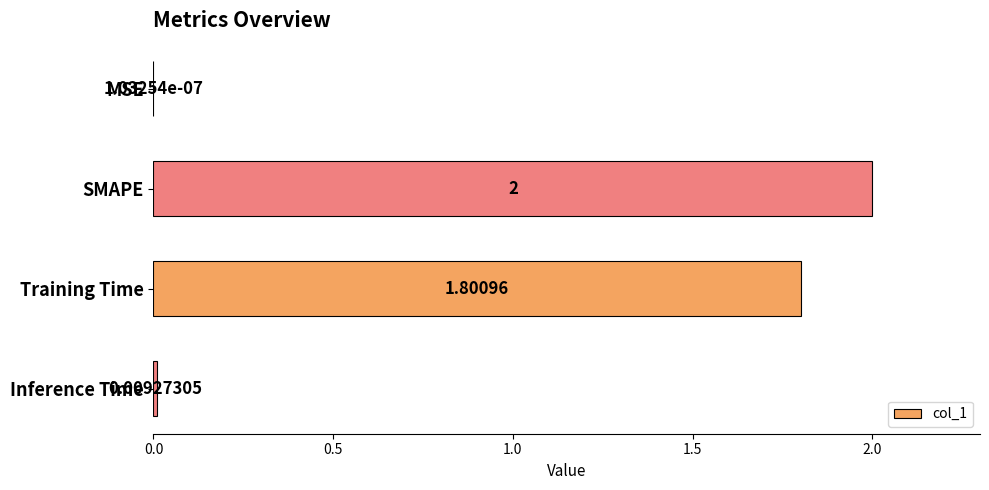

Between Inference Time and MSE, which is larger?

Inference Time